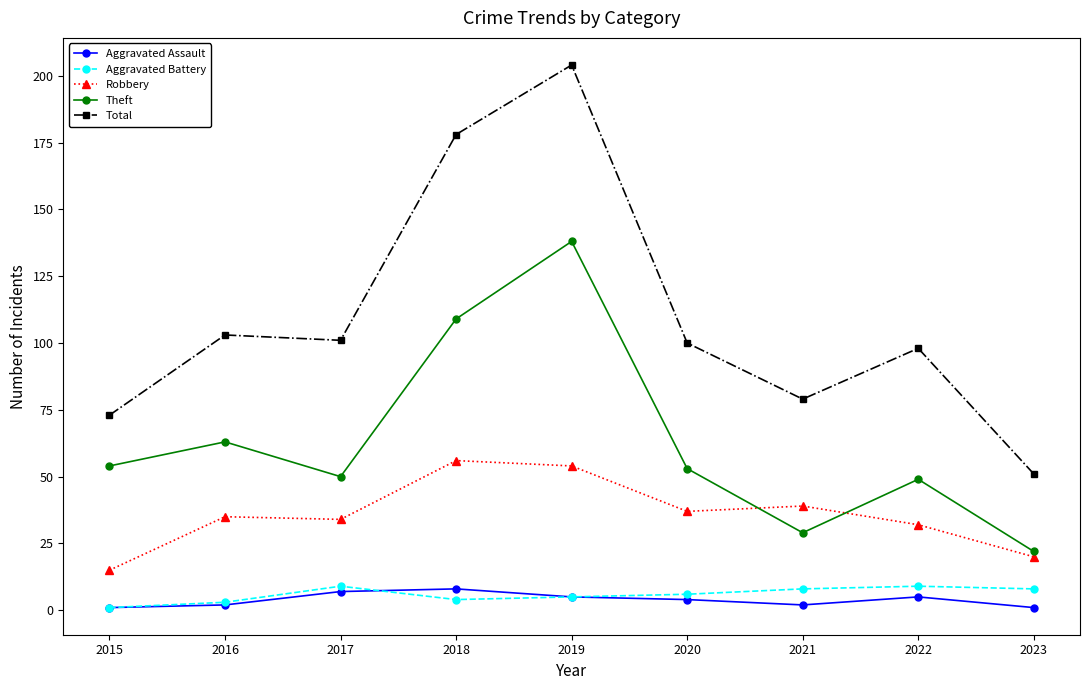

The Robbery series shows 32 at 2022. True or false?

True